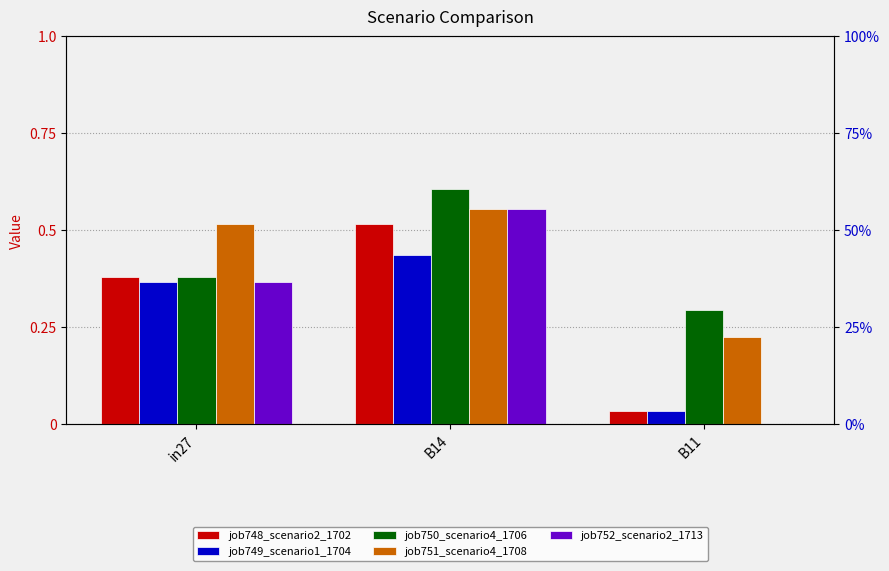

Which label corresponds to the smallest value in the chart?

B11